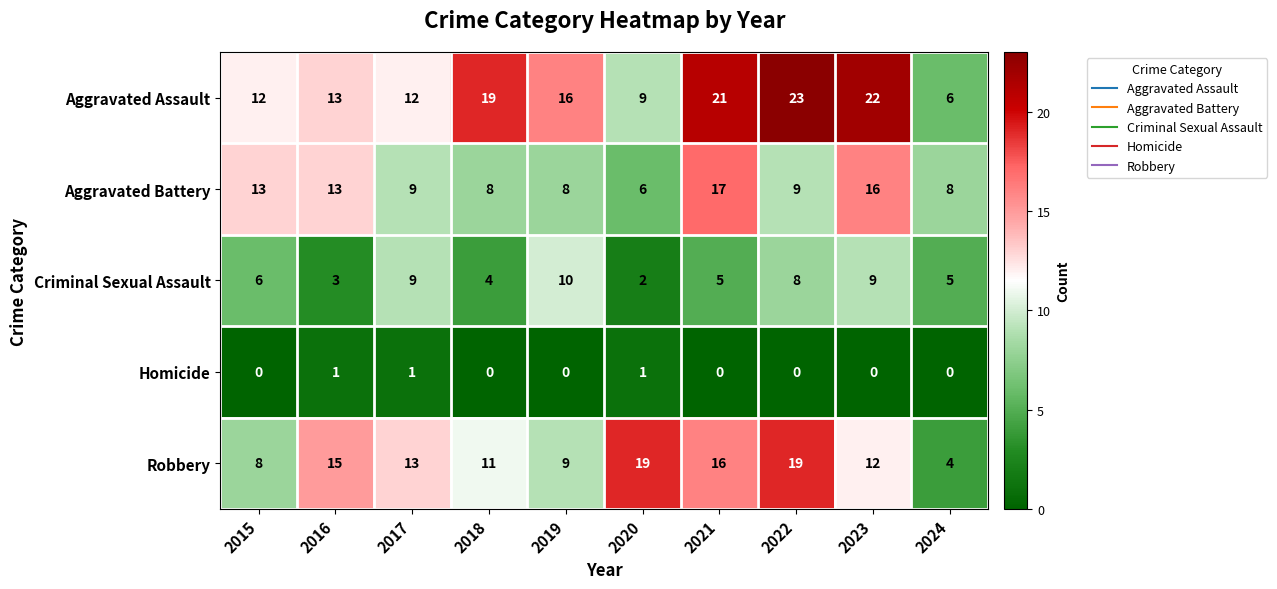

Is it true that Criminal Sexual Assault equals 5 at 2021?

True